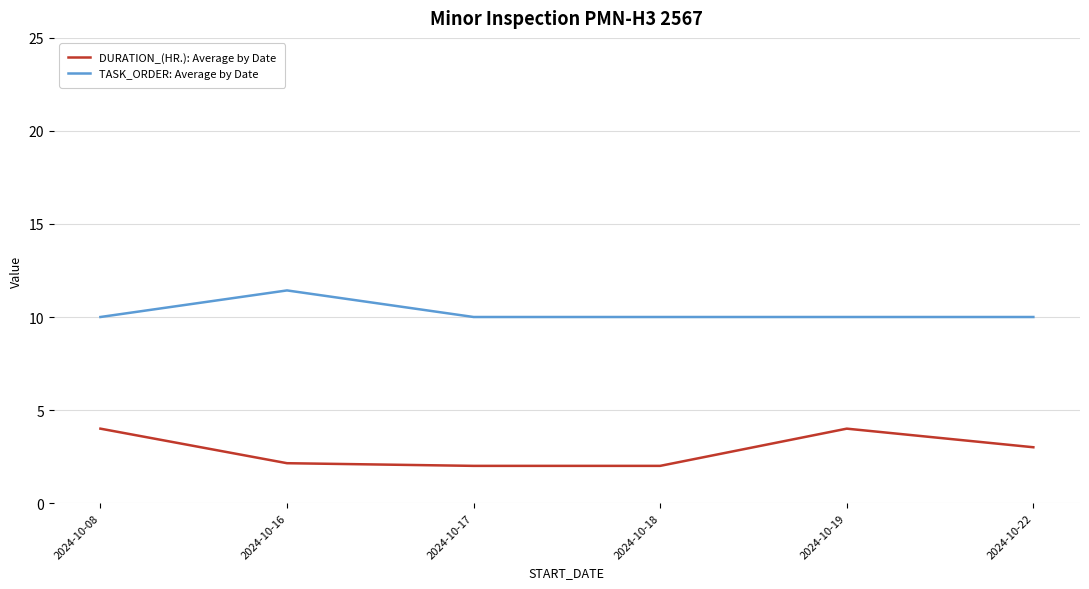

The value of TASK_ORDER: Average by Date at 2024-10-17 is 10.0. True or false?

True